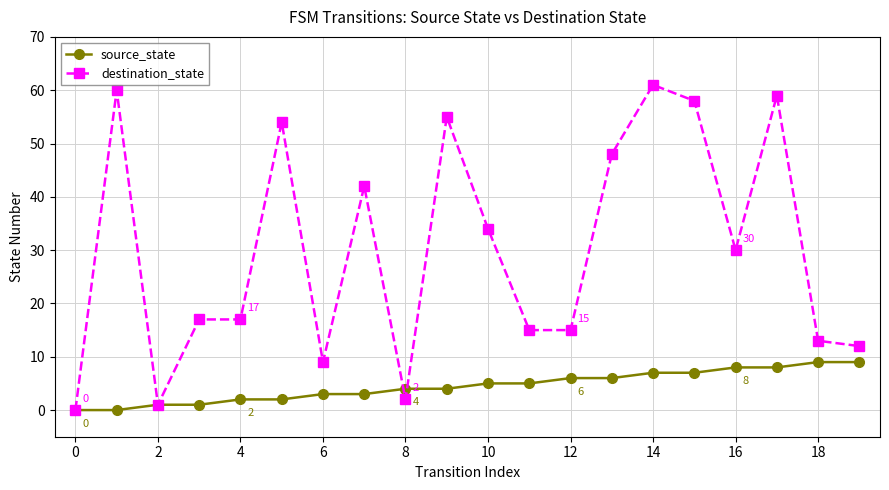

Reading left to right, transcribe all the data shown in this chart.

source_state: 0	0	1	1	2	2	3	3	4	4	5	5	6	6	7	7	8	8	9	9
destination_state: 0	60	1	17	17	54	9	42	2	55	34	15	15	48	61	58	30	59	13	12